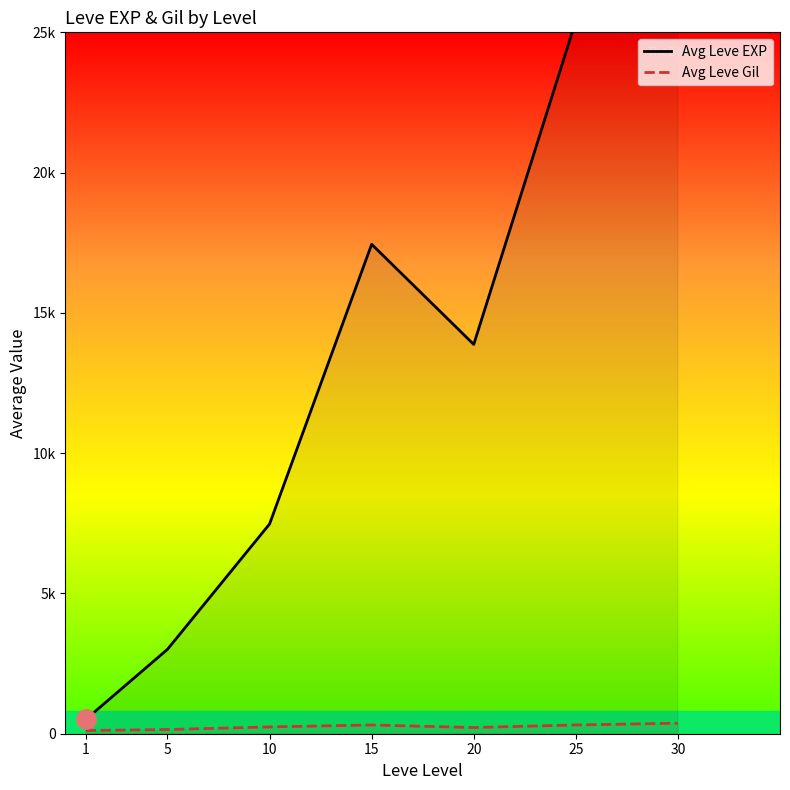

Where is the first local maximum for Avg Leve EXP?

15